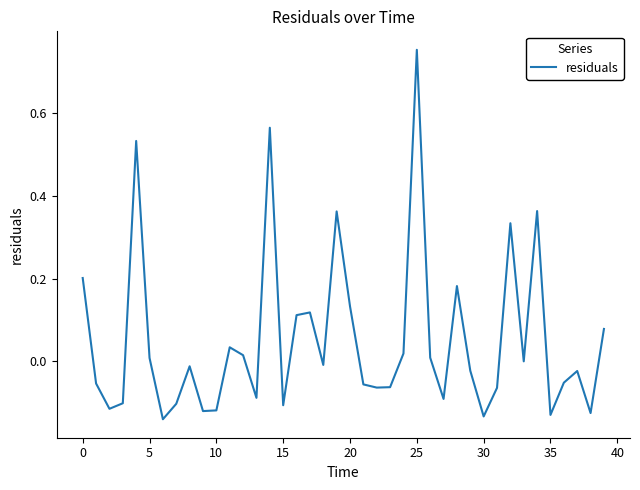

What is the difference between the maximum and minimum values?

0.9